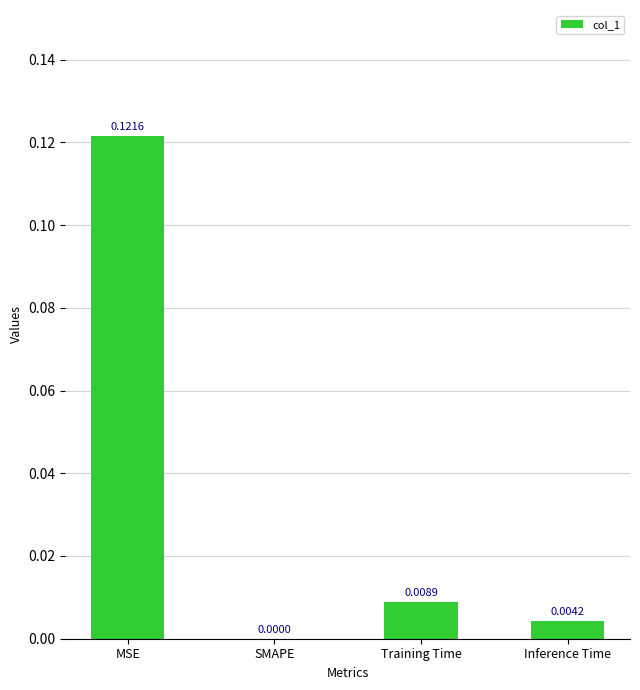

Which category has the highest value across all series?

MSE